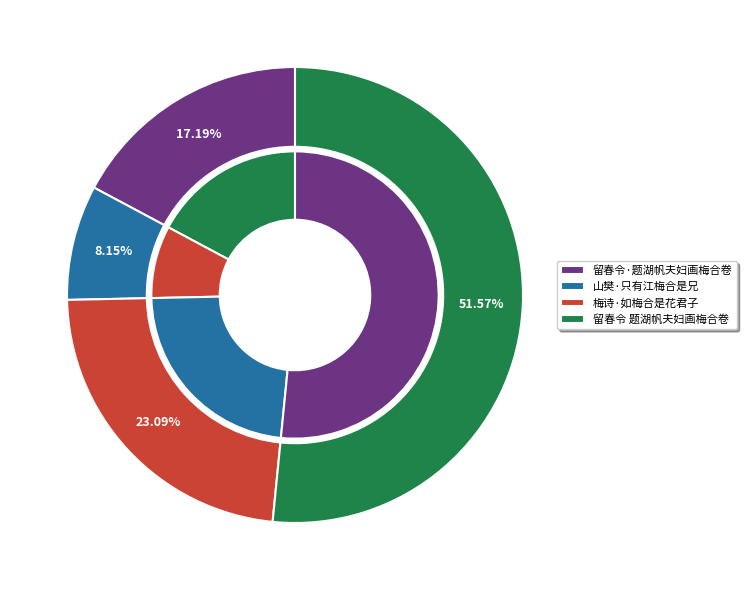

To the nearest percent, what is the difference between the largest and smallest slice percentages?

43%